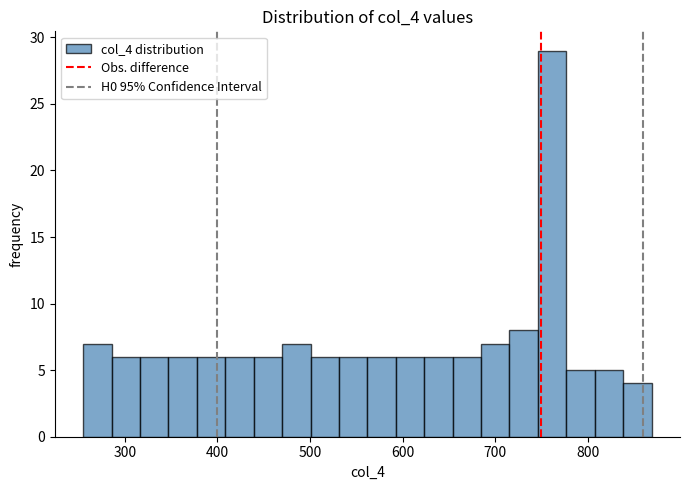

Read against the x-axis, roughly where is the centre of the tallest bar?

760